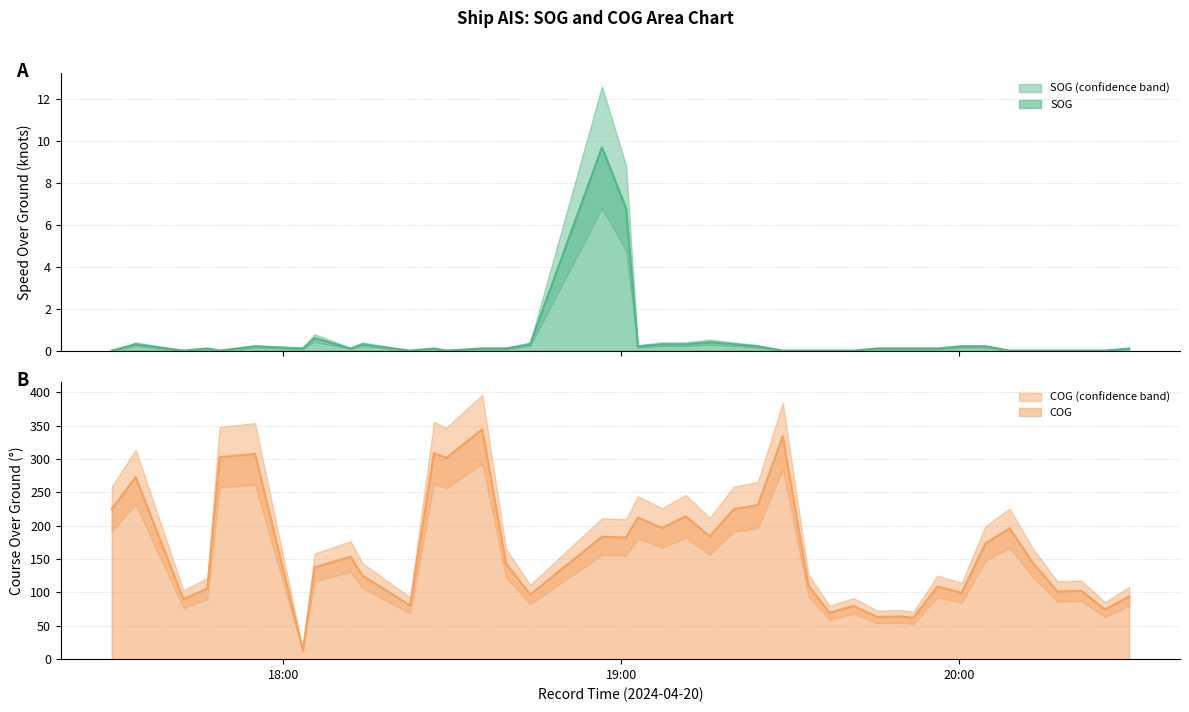

How many values in the COG series exceed 143?

21